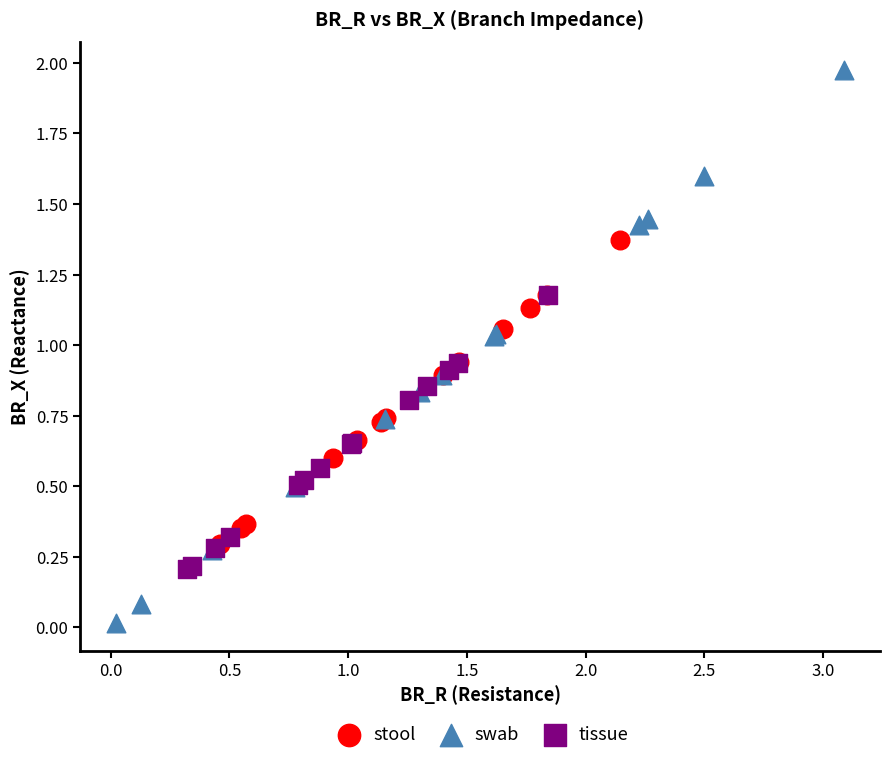

Which series has the widest spread of Y values?

swab